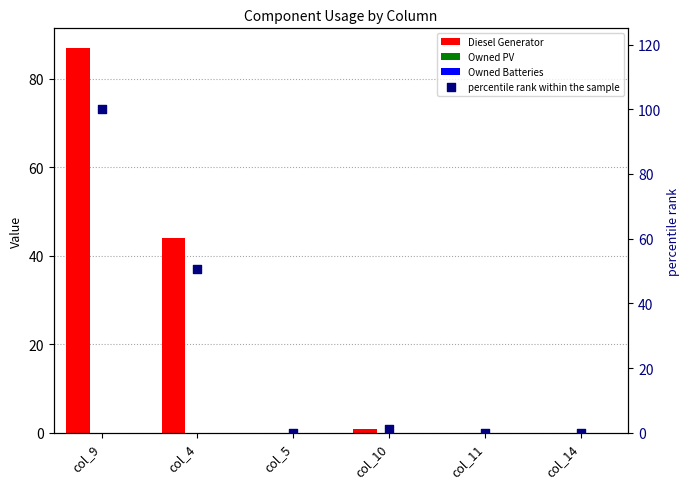

What are all the series names shown in the legend?

Diesel Generator, Owned PV, Owned Batteries, percentile rank within the sample